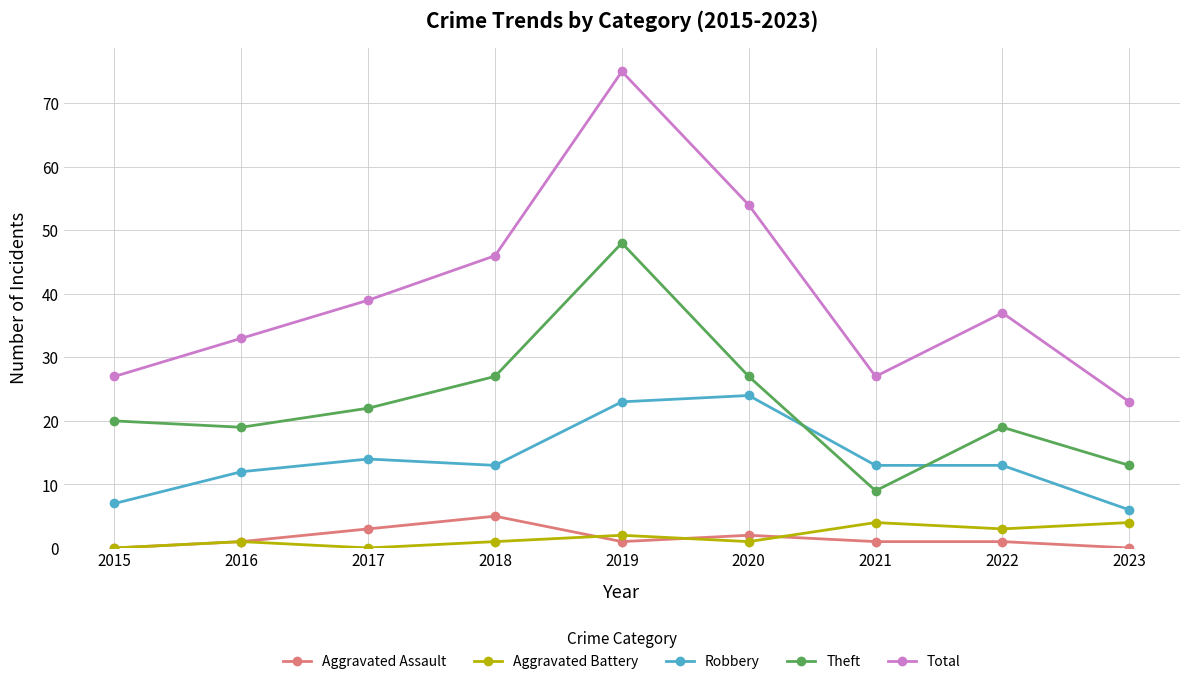

What is the sum of all Aggravated Battery values?

16